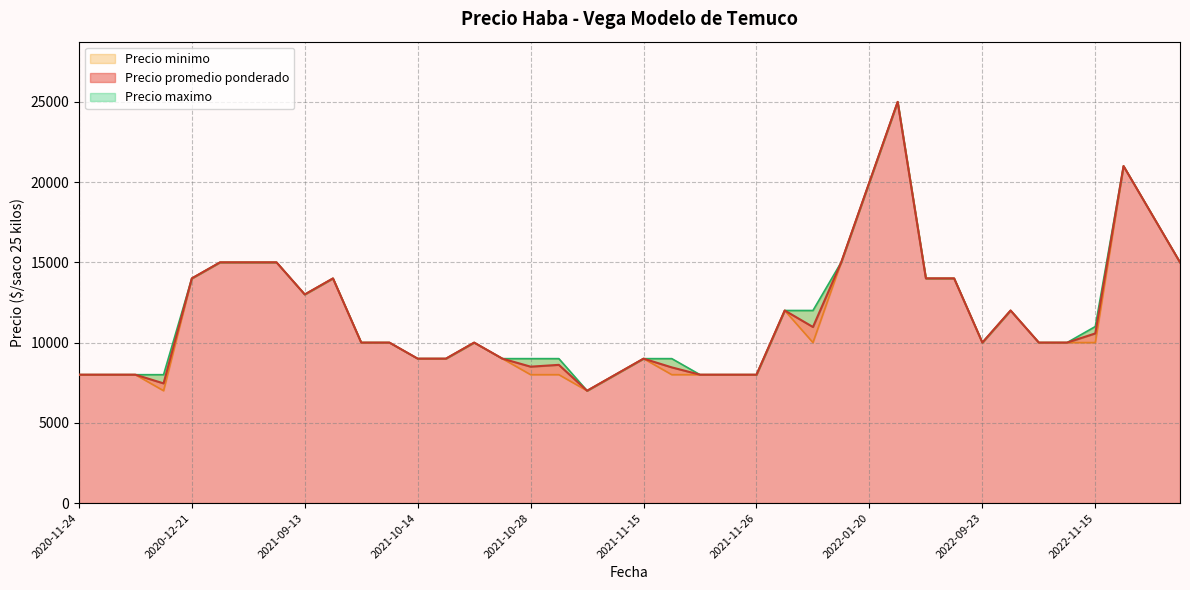

What is the minimum value for Precio promedio ponderado?

7000